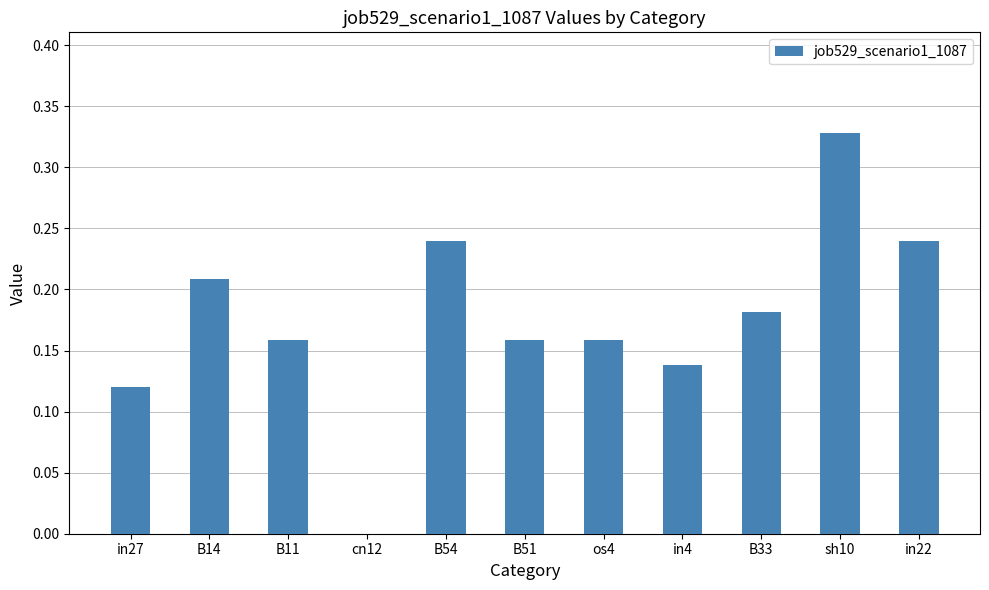

Which category has the lowest value across all series?

cn12